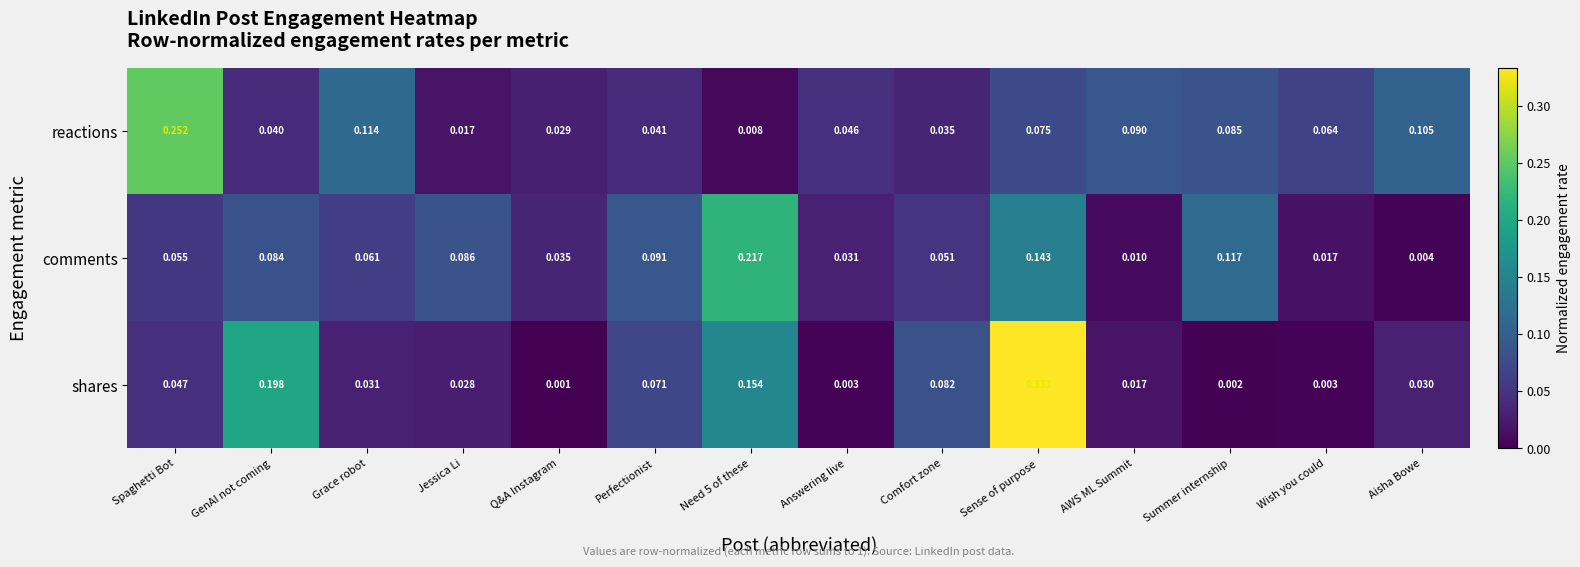

Which category has the highest value across all series?

Sense of purpose